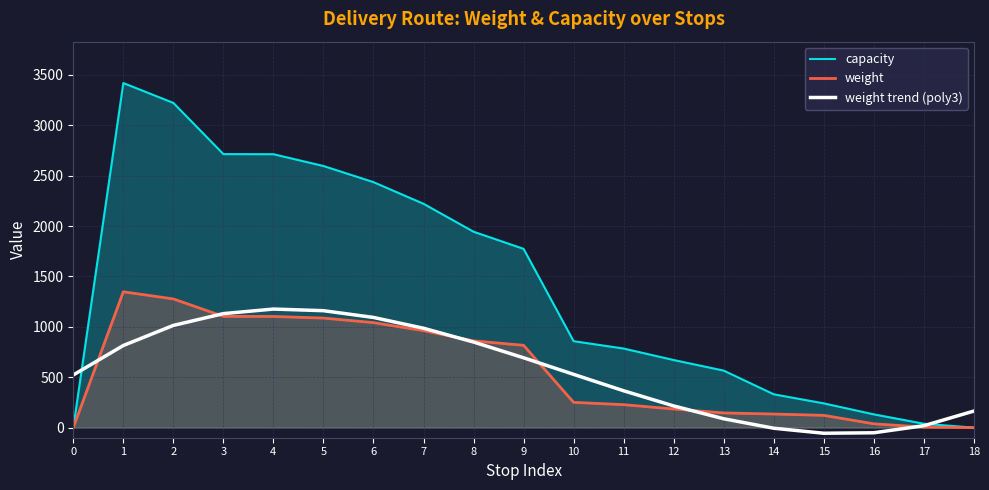

Is it true that weight equals 962.0 at 7?

True